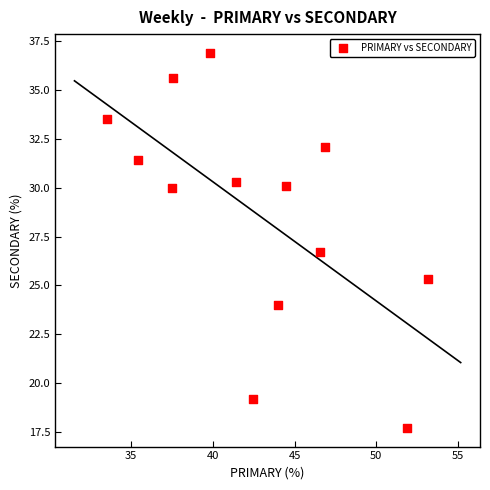

What is the range of Y values (max minus min)?

19.2